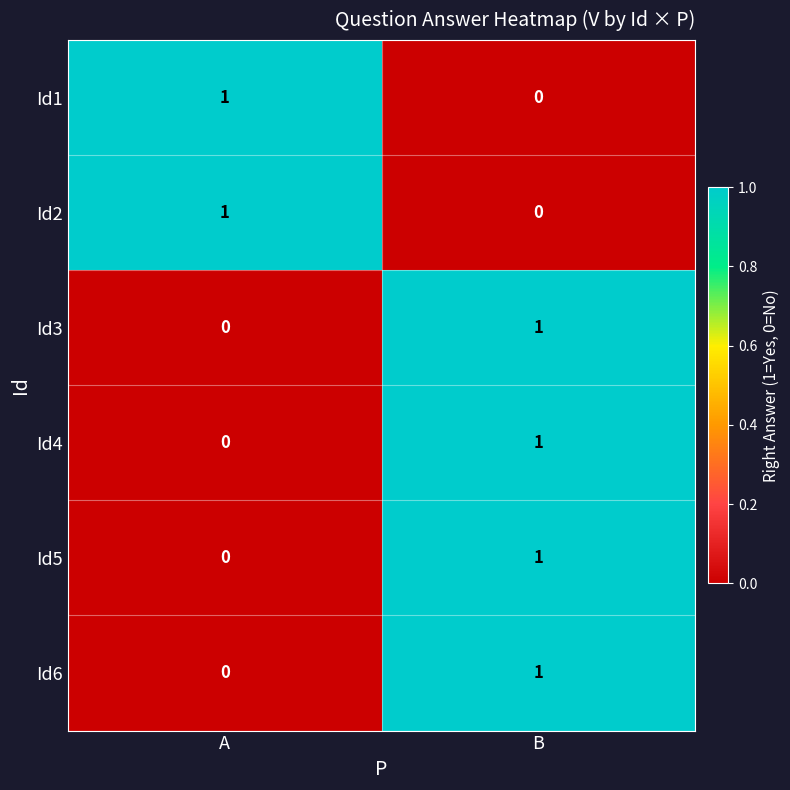

List the labels in order of Id3 value, smallest first.

A, B